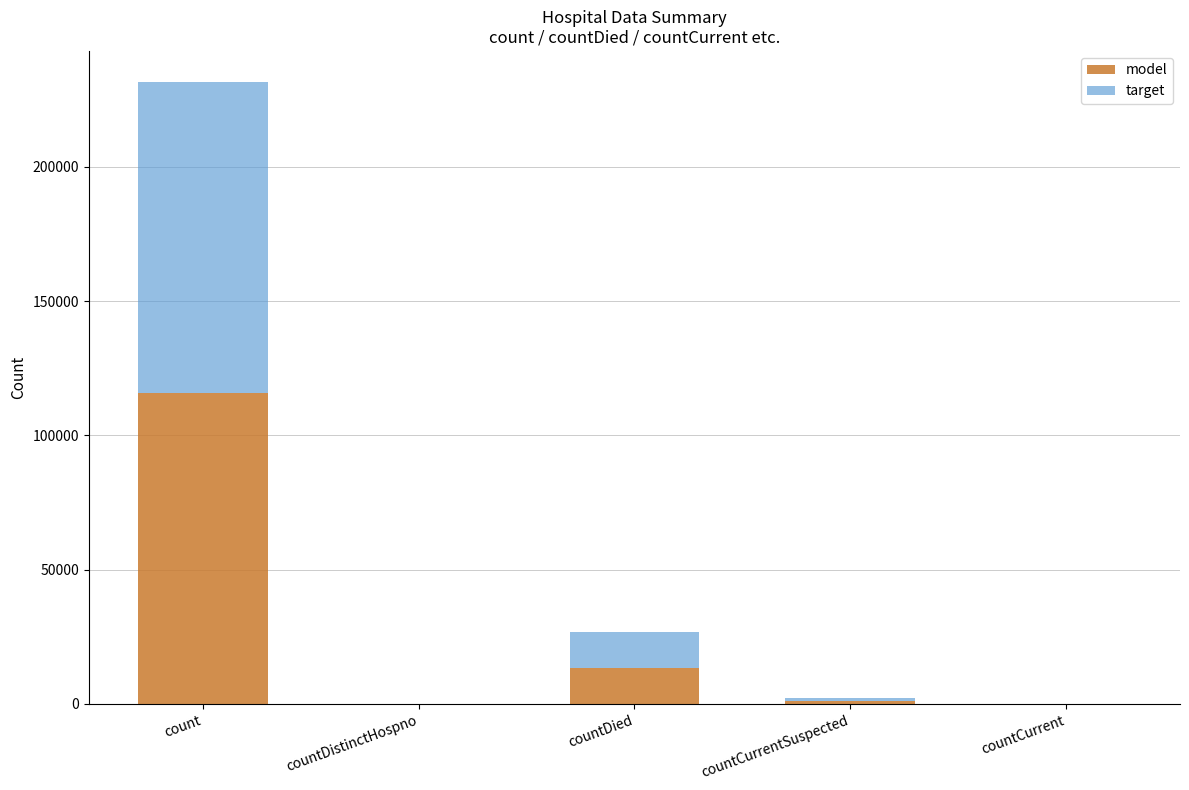

Reading left to right, what are the values for model?

count=115765	countDistinctHospno=0	countDied=13387	countCurrentSuspected=1092	countCurrent=0